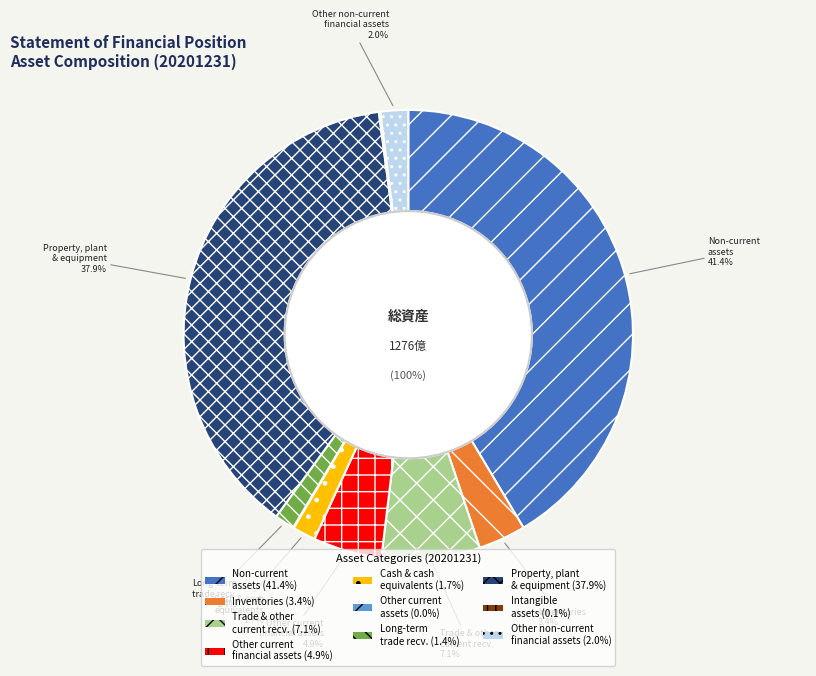

To the nearest percent, what is the combined percentage of Other non-current financial assets and Non-current assets?

43%